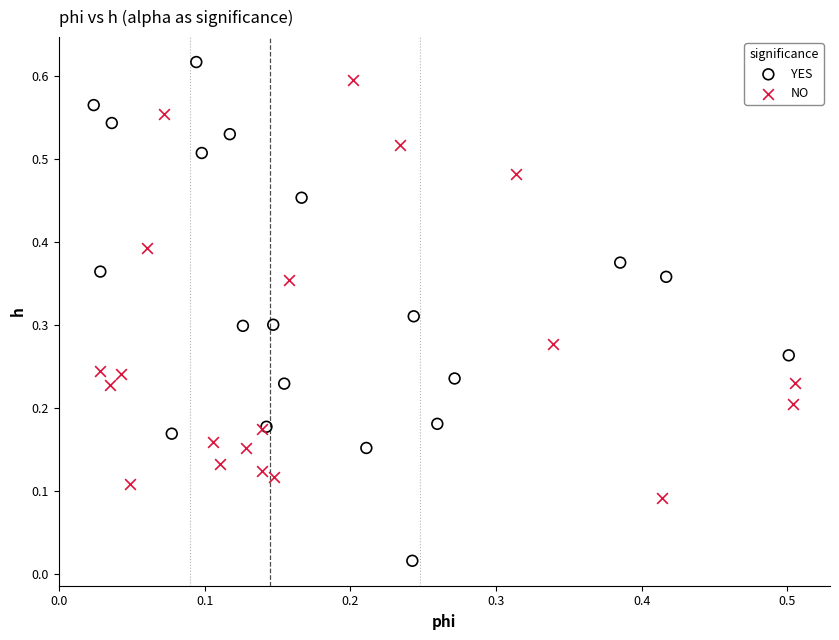

Which series has the largest Y range (max minus min)?

YES